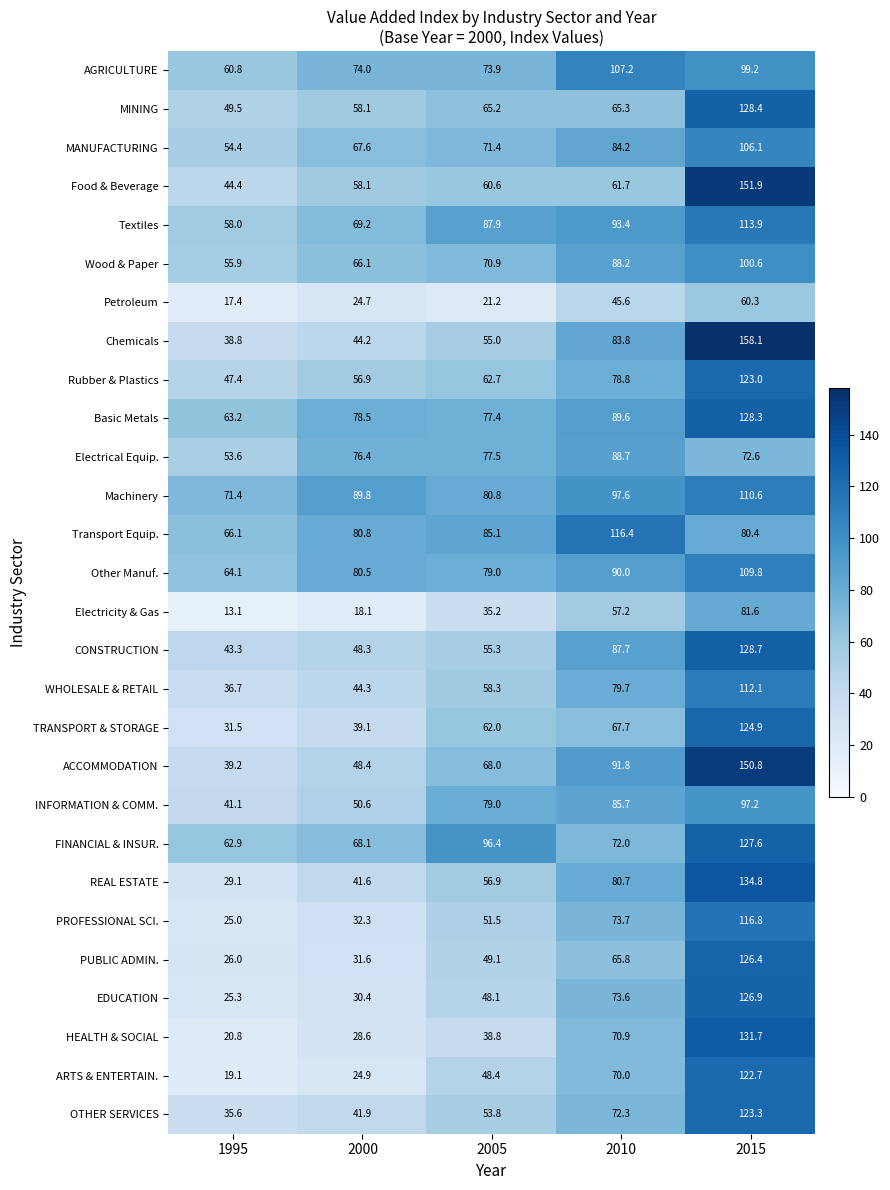

What is the greatest value displayed?

158.1